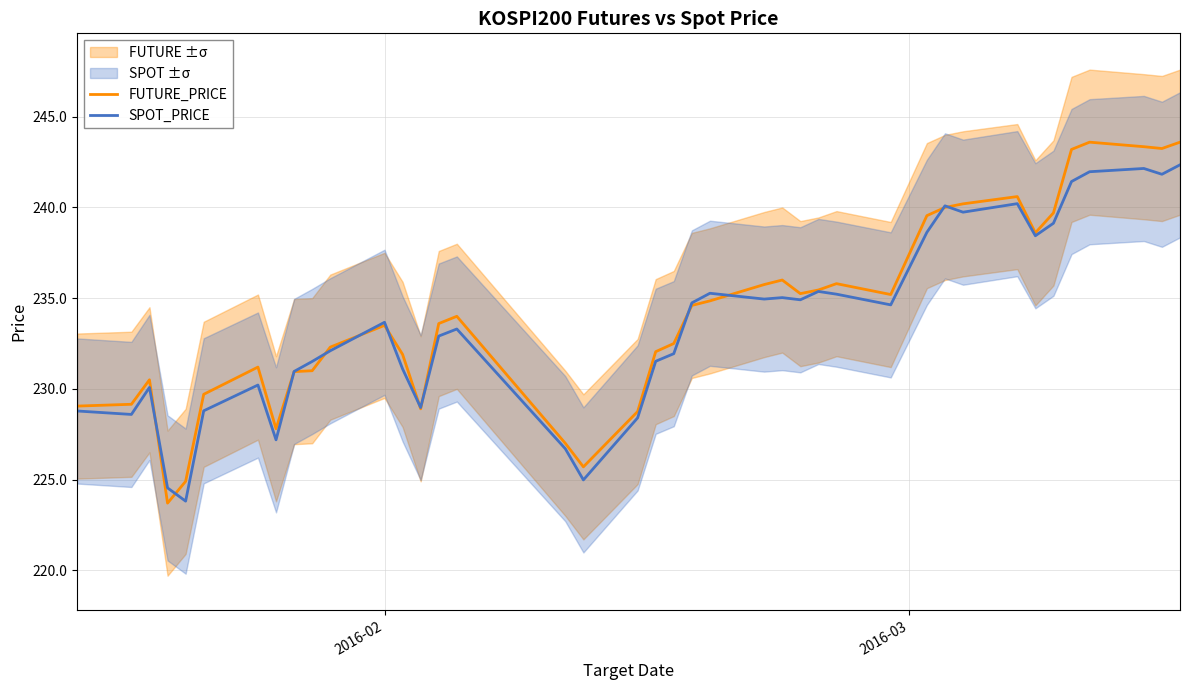

How many categories are shown in the chart?

40